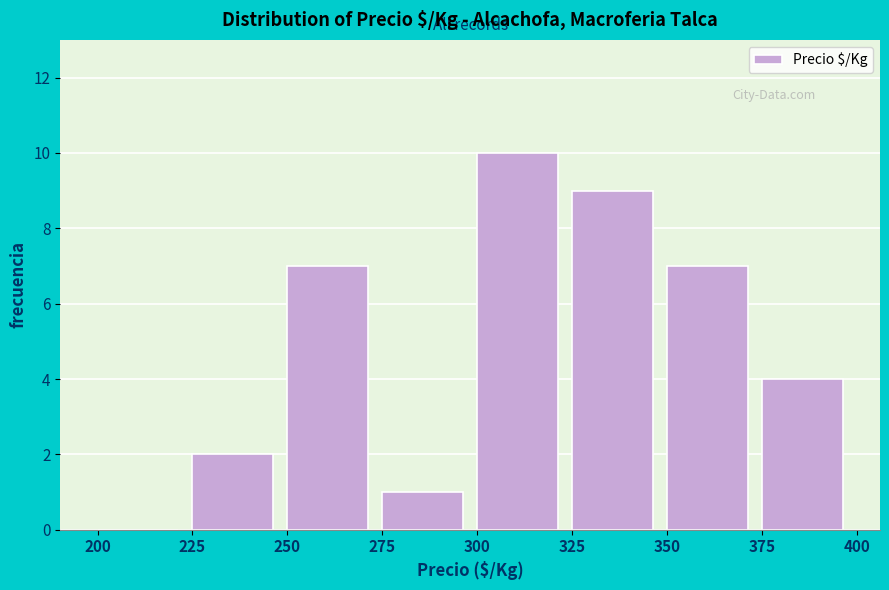

How tall is the bar that spans 325 to 350 on the x-axis? The values are not printed on the chart, so give them approximately, as read against the axis.

9